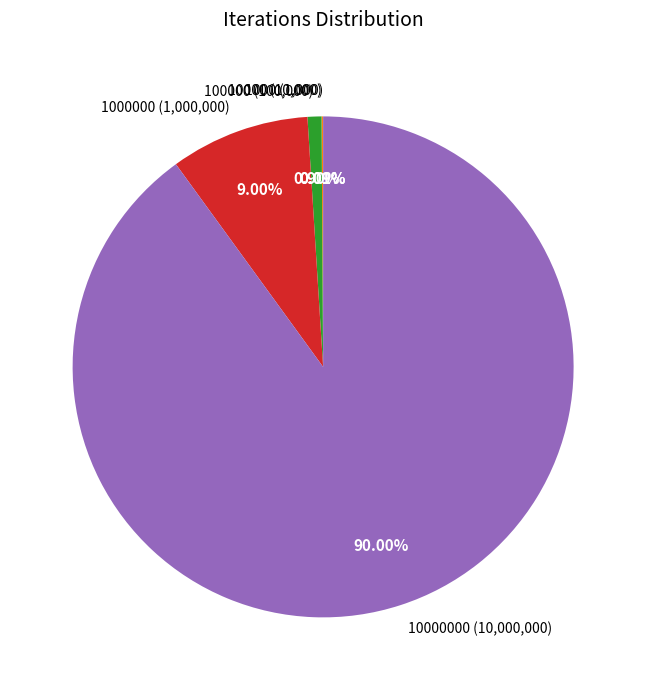

Which slice represents more than half of the pie?

10000000 (10,000,000)